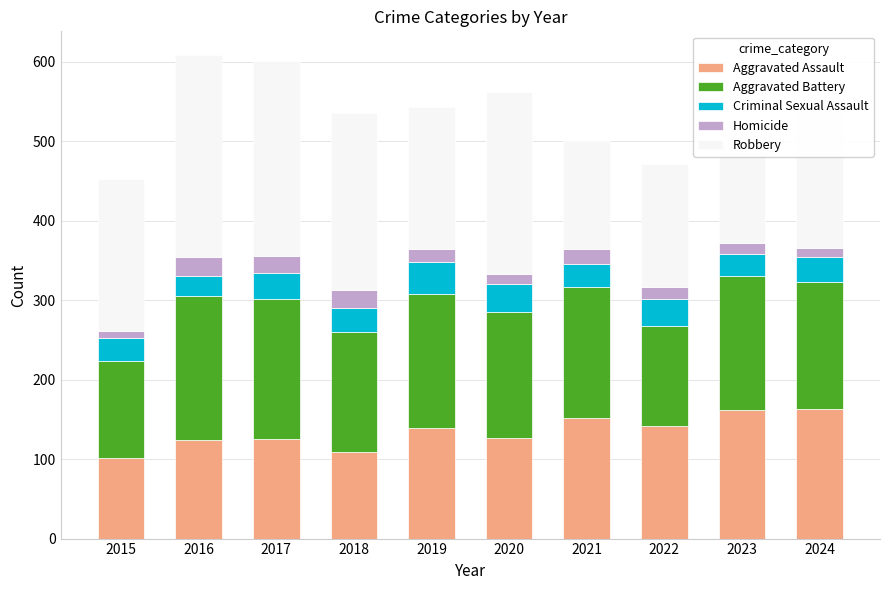

What is the lowest value of the Aggravated Assault series?

101